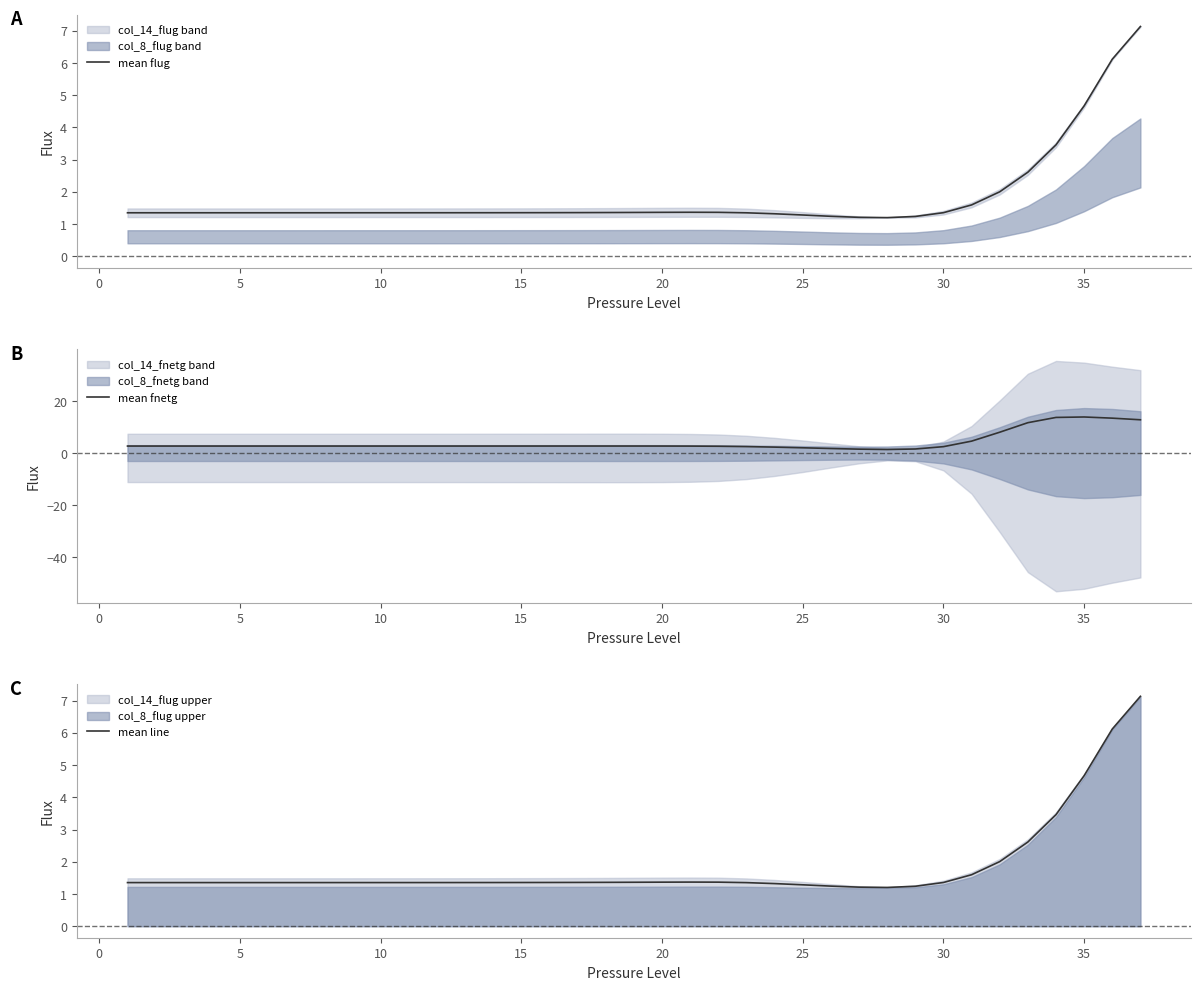

True or false: mean fnetg has a value of 2.7 at 20.

True